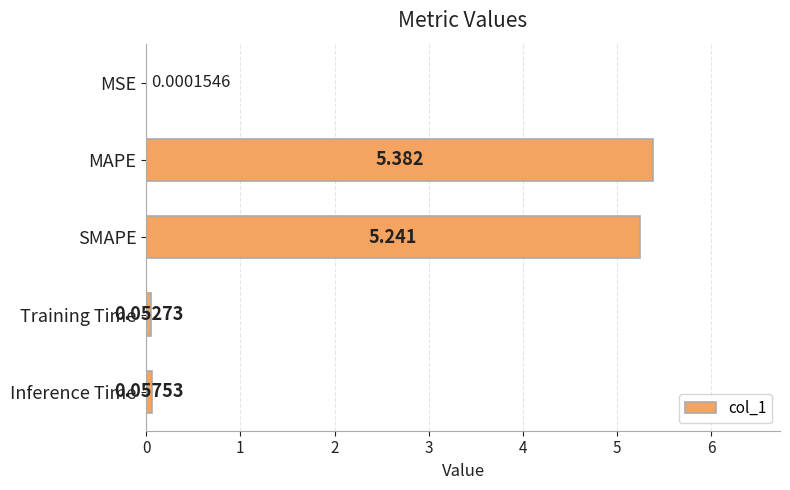

Between MSE and MAPE, which is larger?

MAPE